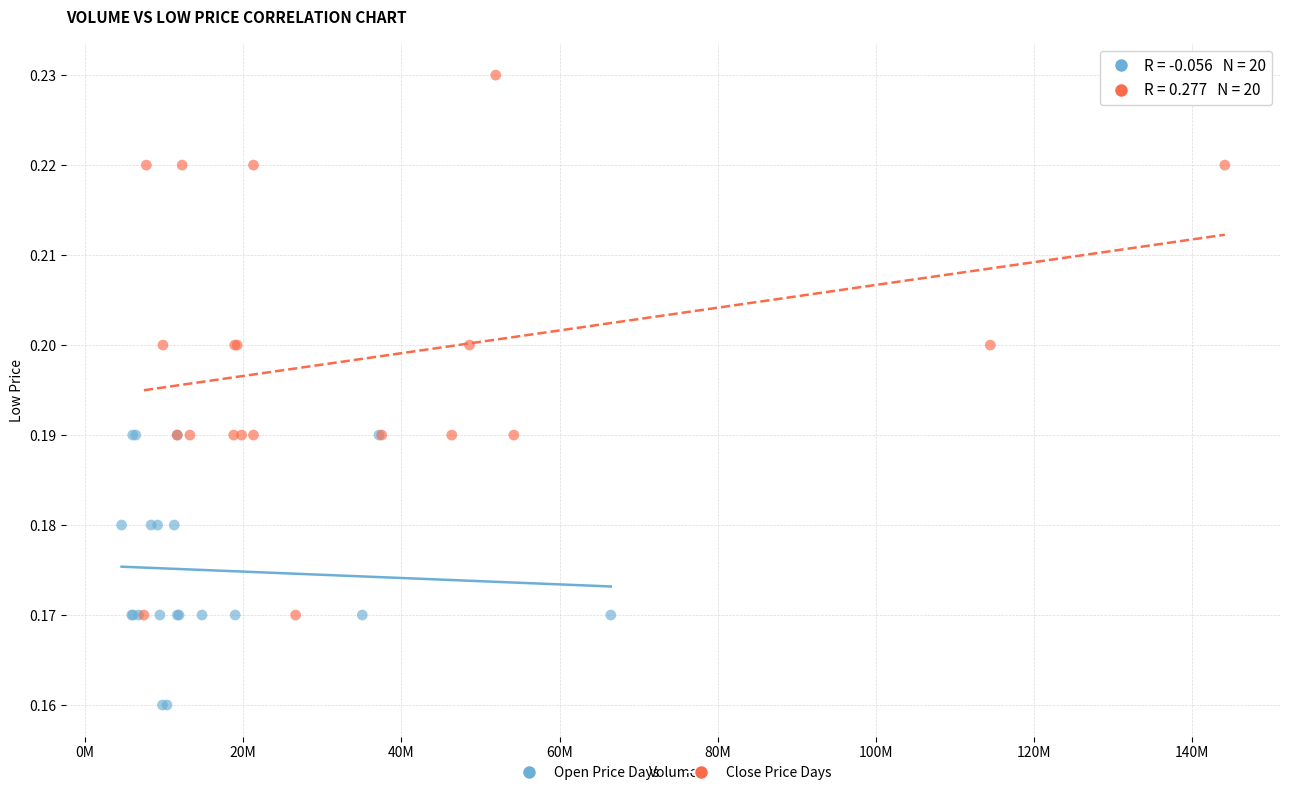

Which series contains the lowest Y value?

Open Price Days